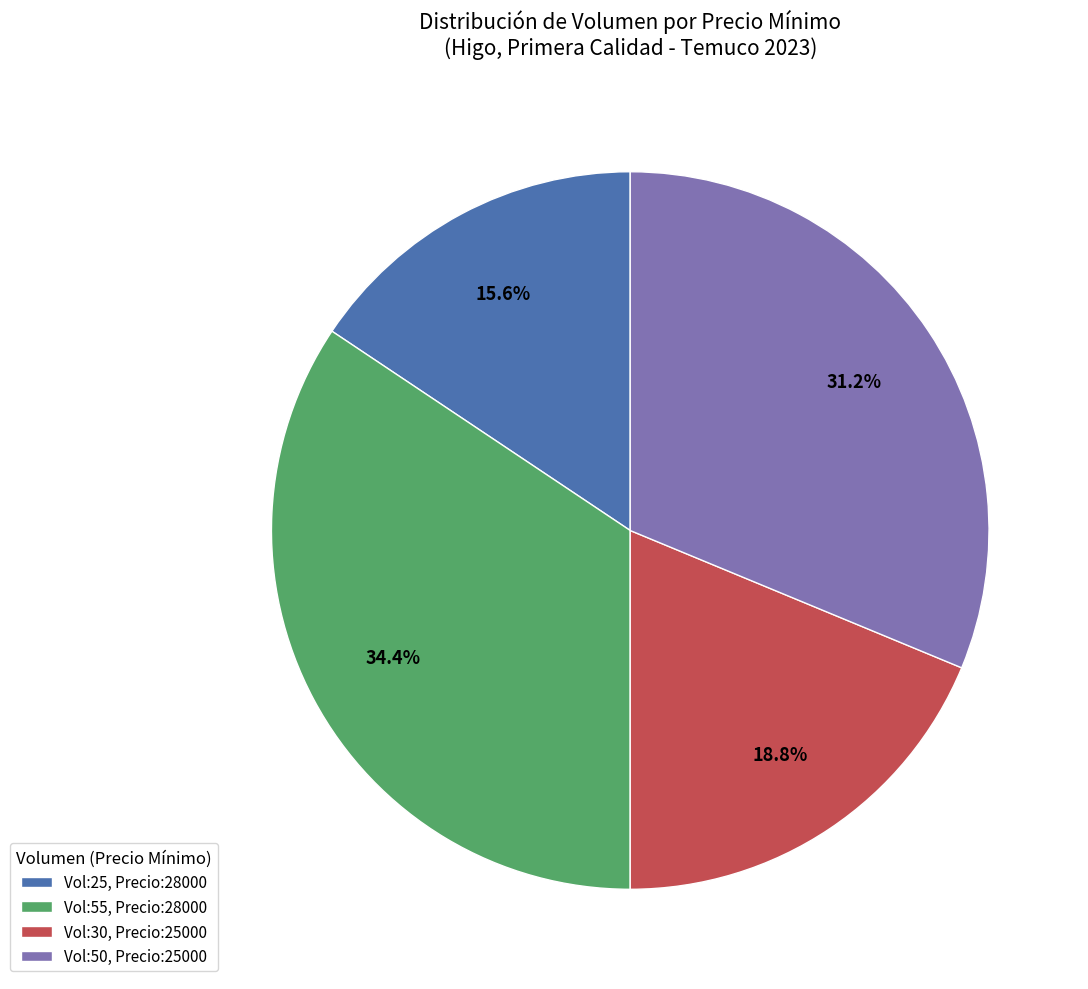

Does any single category account for the majority?

No